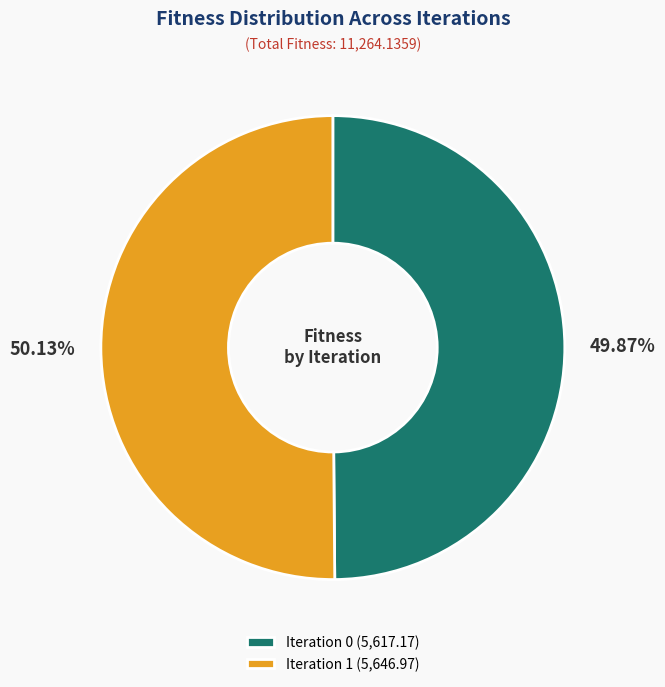

Approximately how many times larger is the value at Iteration 1 (5,646.97) compared to Iteration 0 (5,617.17)?

1.0